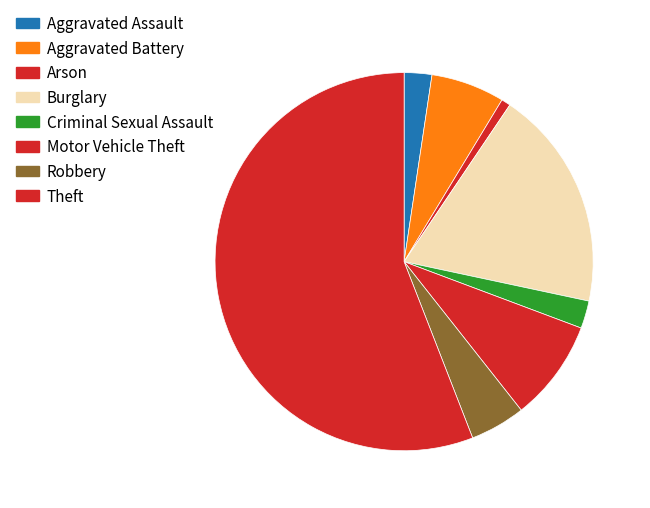

To the nearest percent, what portion does Burglary represent?

19%